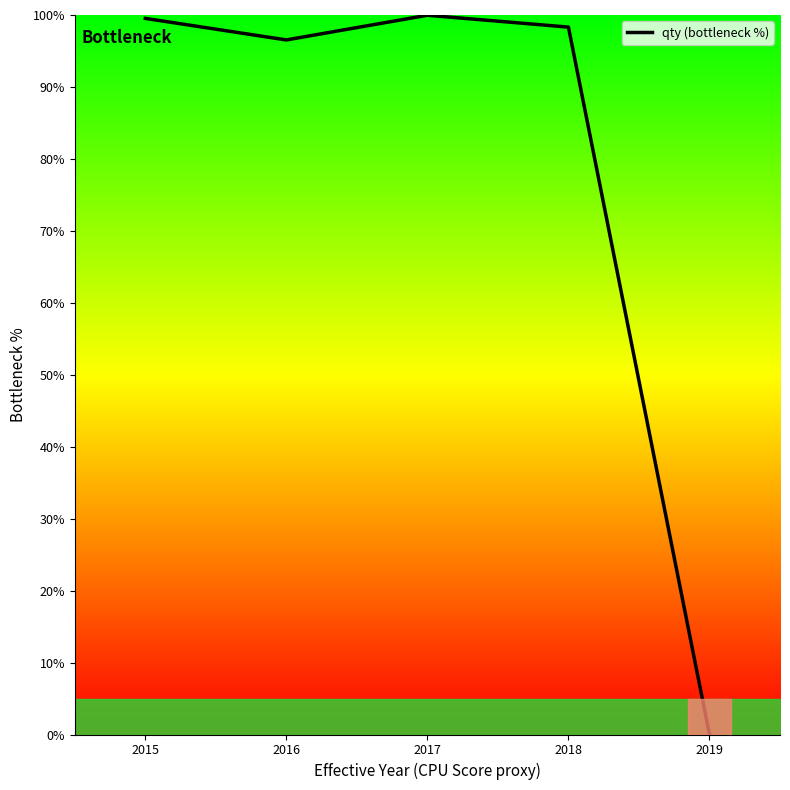

Rank the categories by value from highest to lowest.

2017, 2015, 2018, 2016, 2019